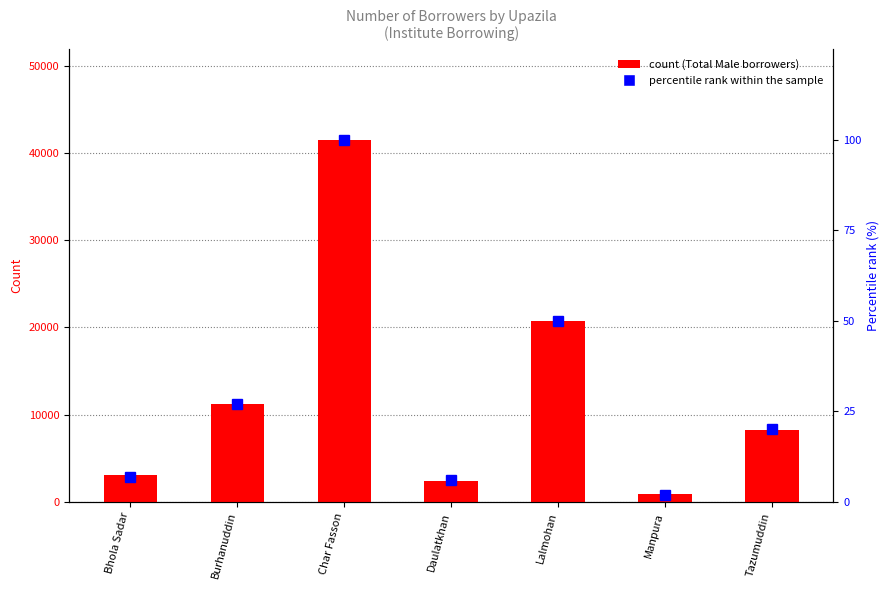

At which category is the sum across all series the highest?

Char Fasson